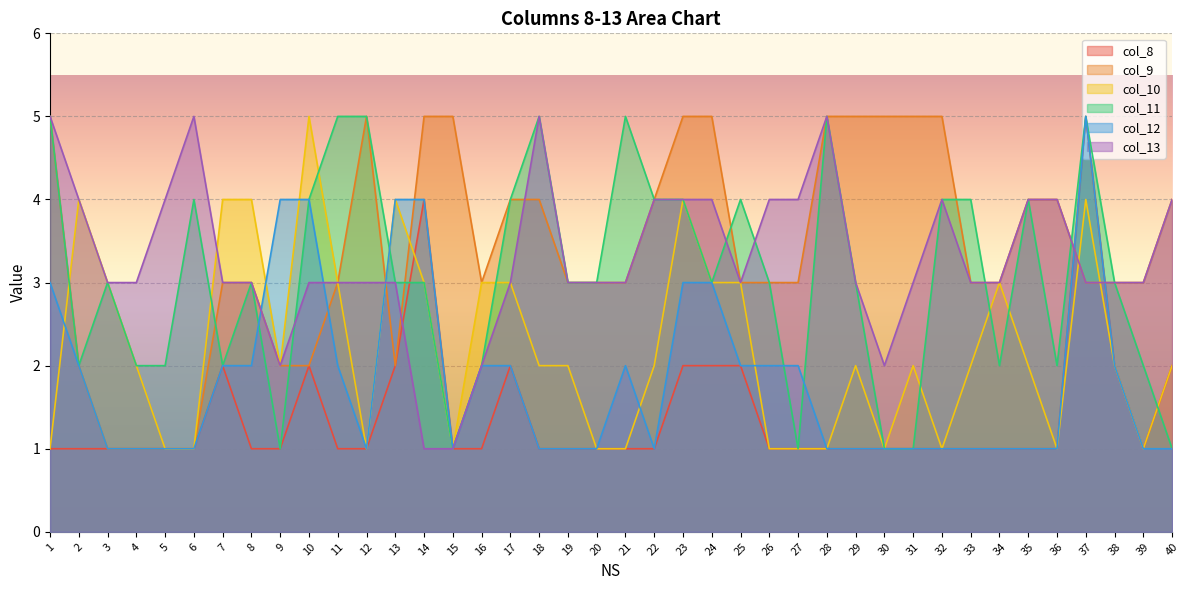

What is the difference between the second highest and second lowest values in the col_13 series?

4